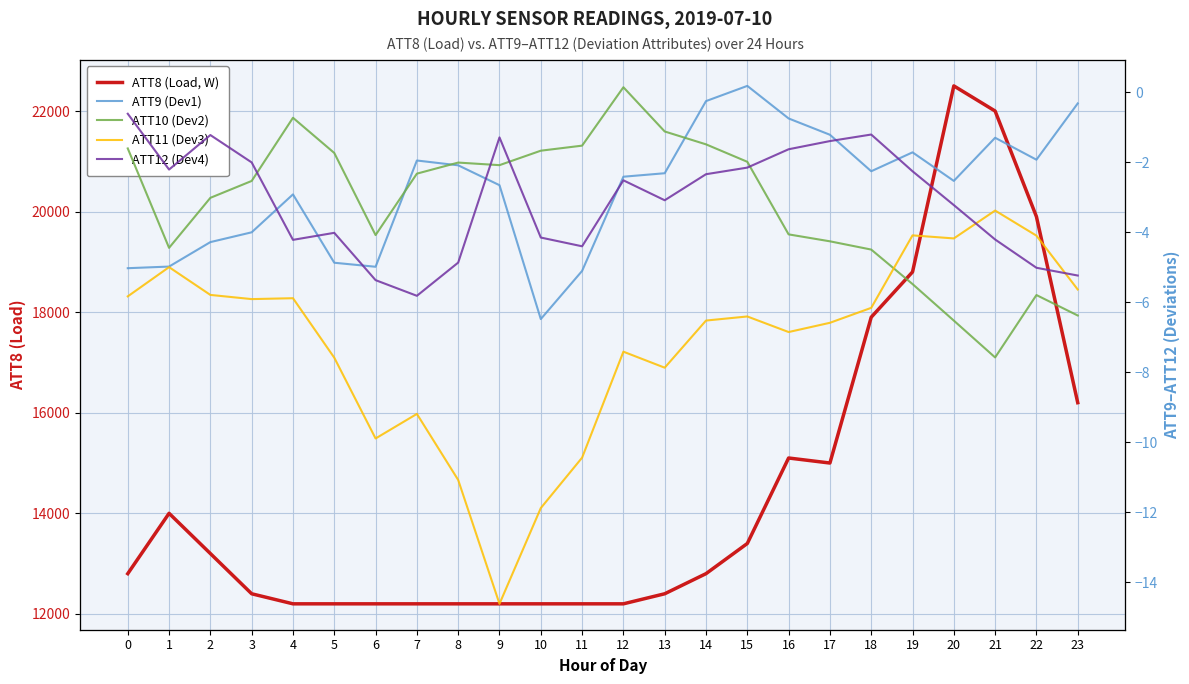

At 10, list the series in order from largest to smallest.

ATT8 (Load, W), ATT10 (Dev2), ATT12 (Dev4), ATT9 (Dev1), ATT11 (Dev3)